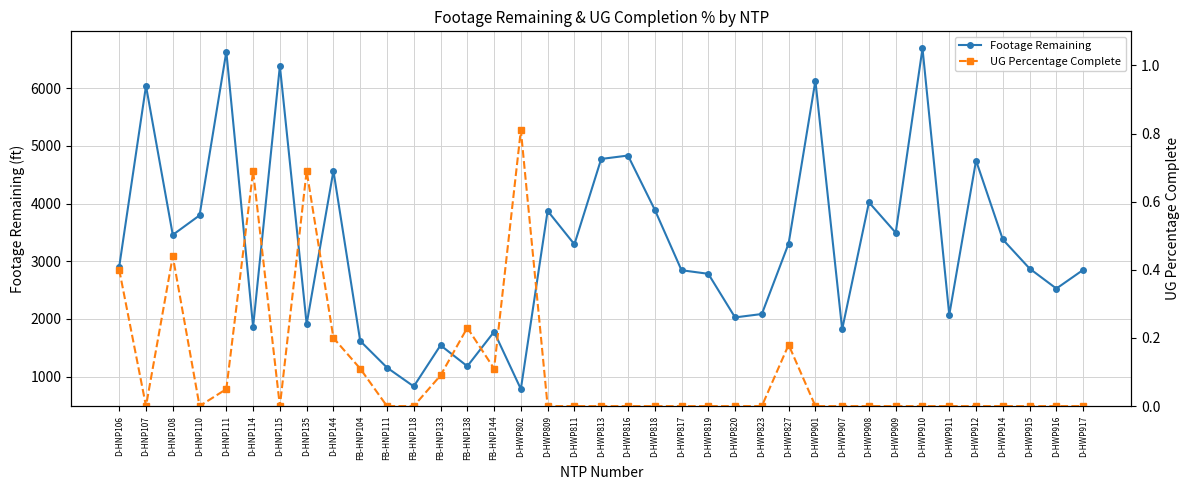

List the labels in order of Footage Remaining value, smallest first.

D-HWP802, FB-HNP118, FB-HNP111, FB-HNP138, FB-HNP133, FB-HNP104, FB-HNP144, D-HWP907, D-HNP114, D-HNP135, D-HWP820, D-HWP911, D-HWP823, D-HWP916, D-HWP819, D-HWP817, D-HWP917, D-HWP915, D-HNP106, D-HWP811, D-HWP827, D-HWP914, D-HNP108, D-HWP909, D-HNP110, D-HWP809, D-HWP818, D-HWP908, D-HNP144, D-HWP912, D-HWP813, D-HWP816, D-HNP107, D-HWP901, D-HNP115, D-HNP111, D-HWP910